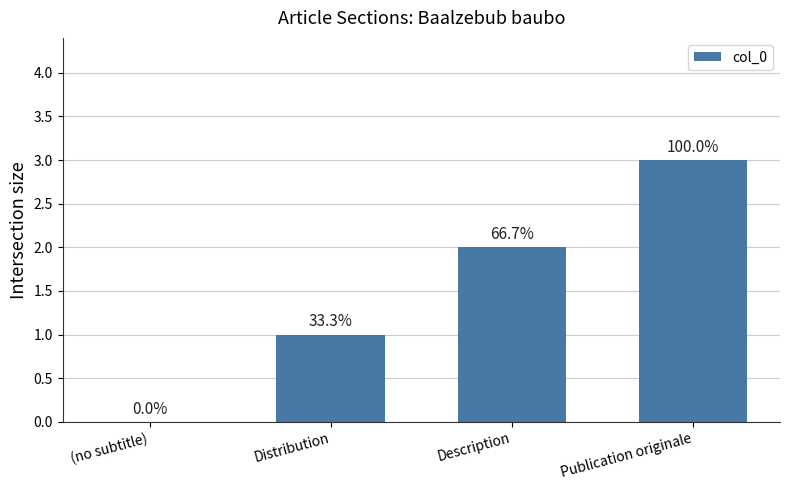

Reading left to right, transcribe all the data shown in this chart.

(no subtitle)=0	Distribution=1	Description=2	Publication originale=3